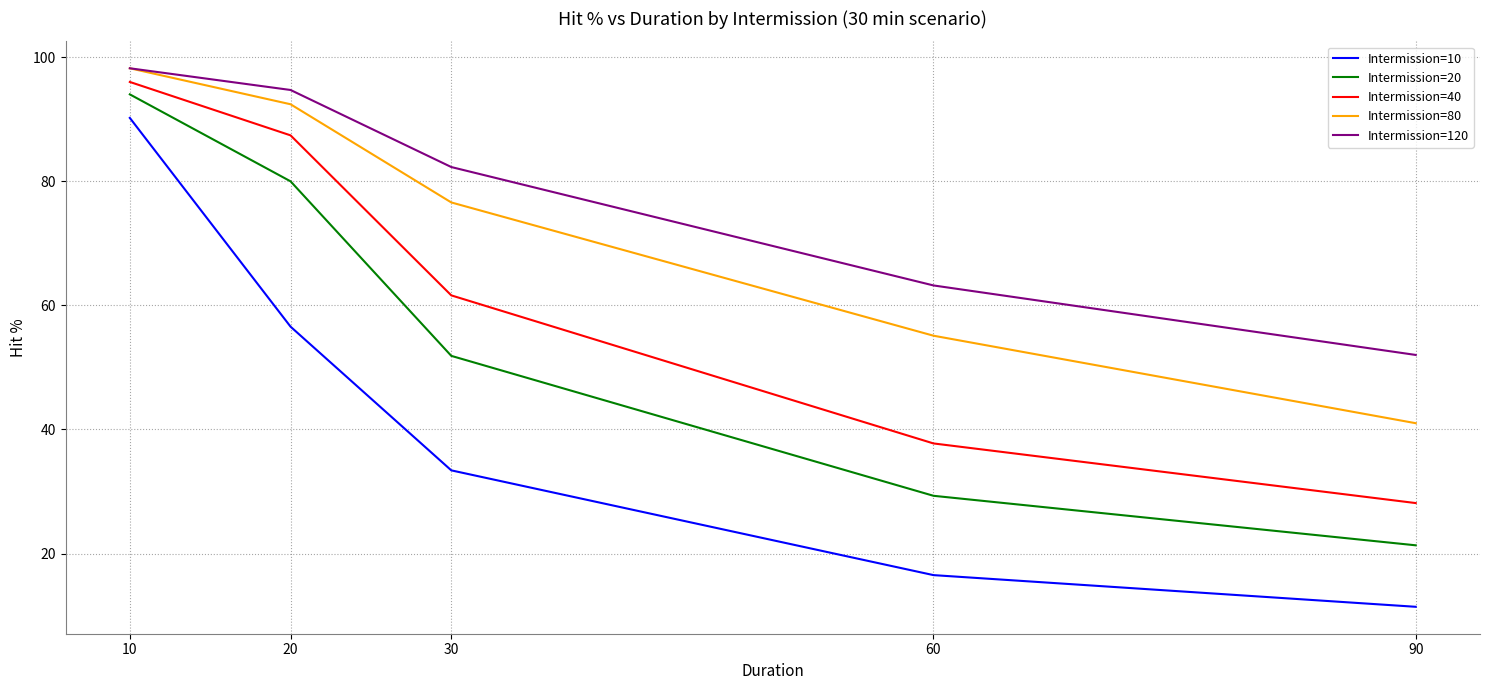

Which series has the largest total across all categories?

Intermission=120